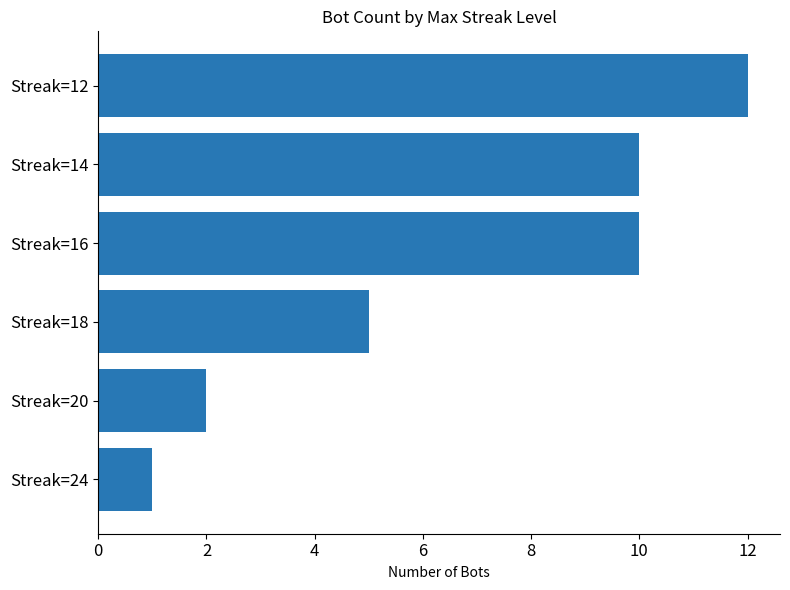

What value does the data have at Streak=16?

10